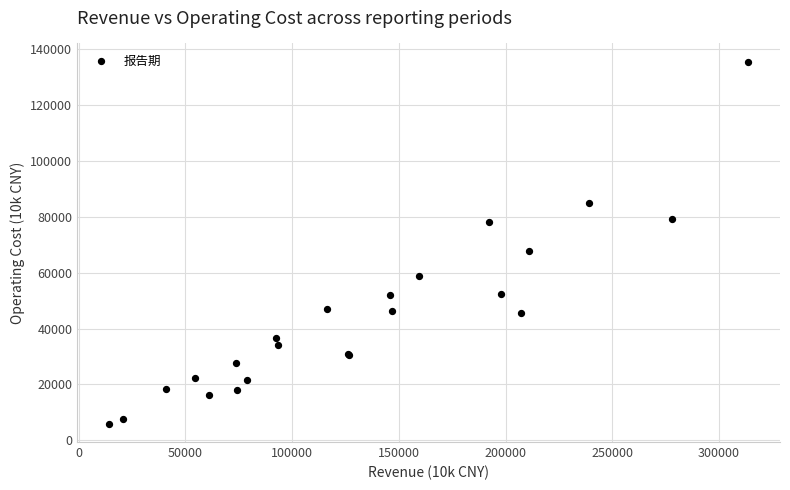

What Y value in the scatter plot is closest to 70706?

67861